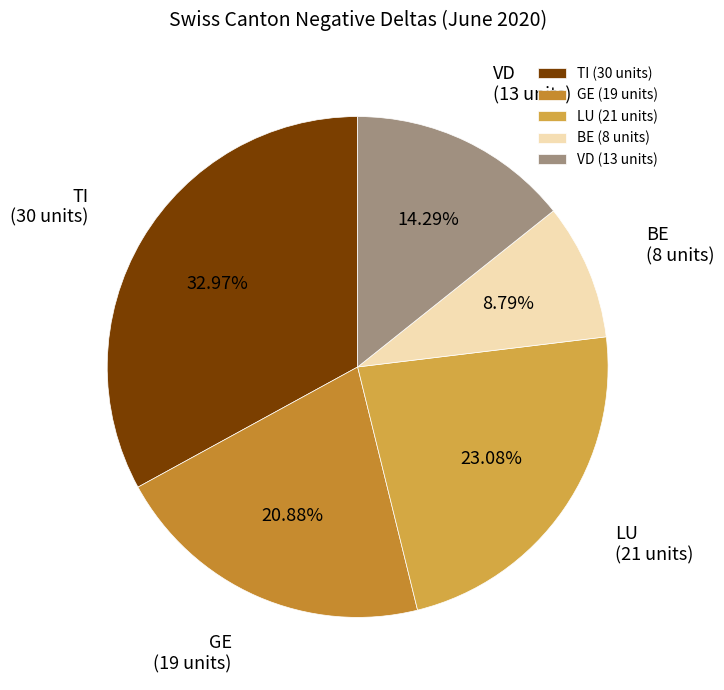

Is LU the majority of the pie?

No